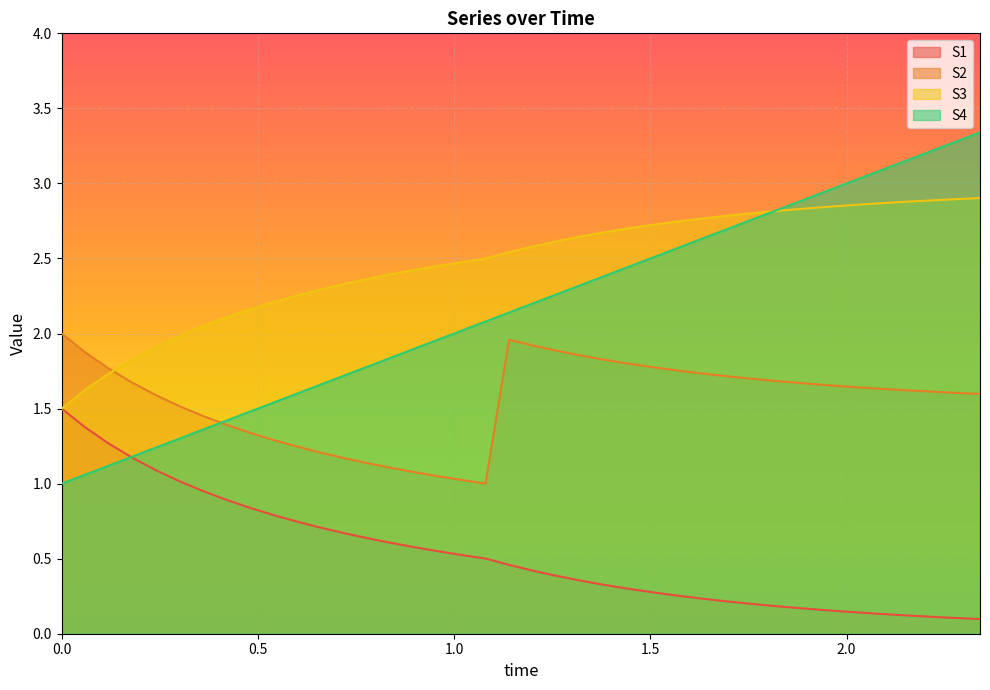

At which label does S4 reach its peak?

2.34